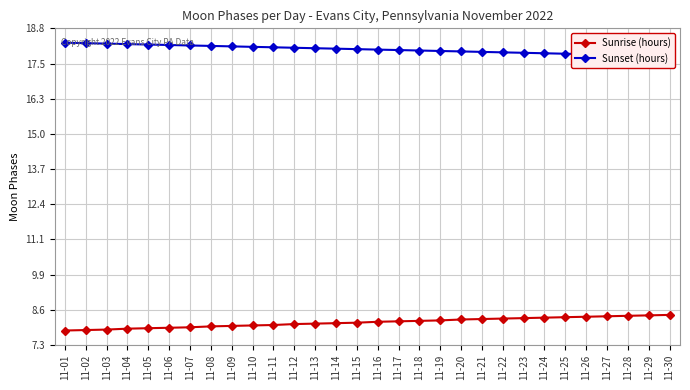

Reading left to right, list all the values displayed in this chart.

Sunrise (hours): 7.8	7.8	7.9	7.9	7.9	7.9	8.0	8.0	8.0	8.0	8.0	8.1	8.1	8.1	8.1	8.2	8.2	8.2	8.2	8.2	8.2	8.3	8.3	8.3	8.3	8.3	8.3	8.4	8.4	8.4
Sunset (hours): 18.3	18.3	18.2	18.2	18.2	18.2	18.2	18.2	18.1	18.1	18.1	18.1	18.1	18.1	18.1	18.0	18.0	18.0	18.0	18.0	17.9	17.9	17.9	17.9	17.9	17.9	17.9	17.8	17.8	17.8